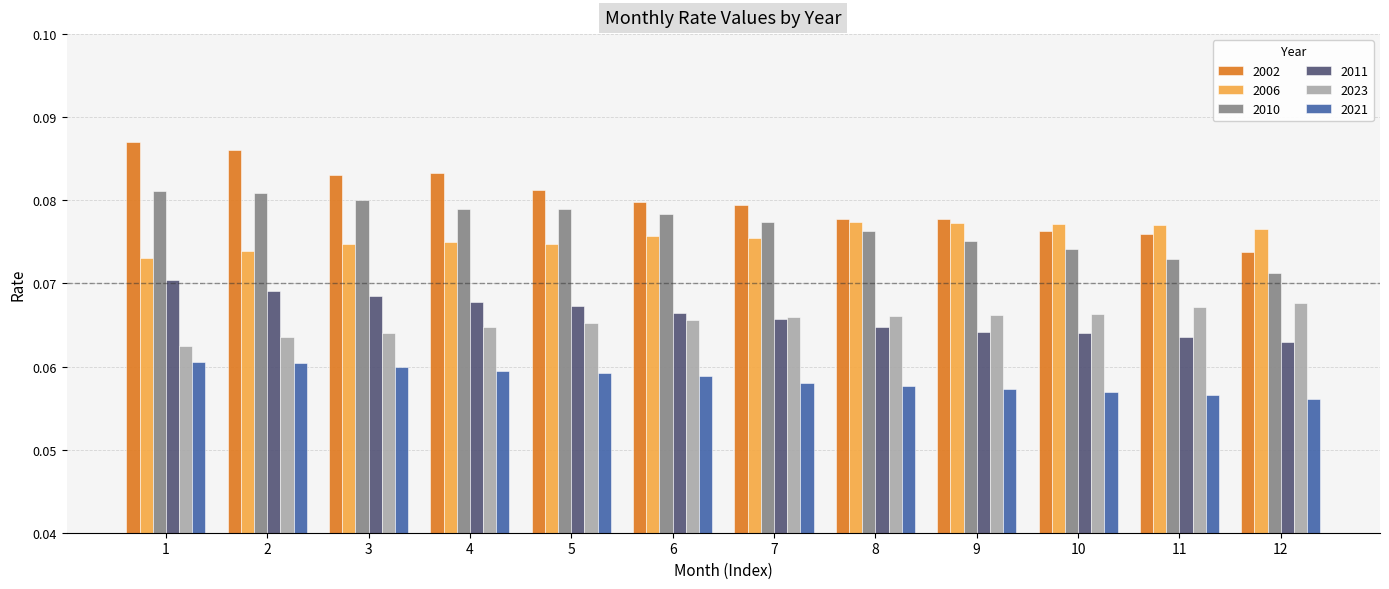

Which series changed the most between 2 and 7?

2002